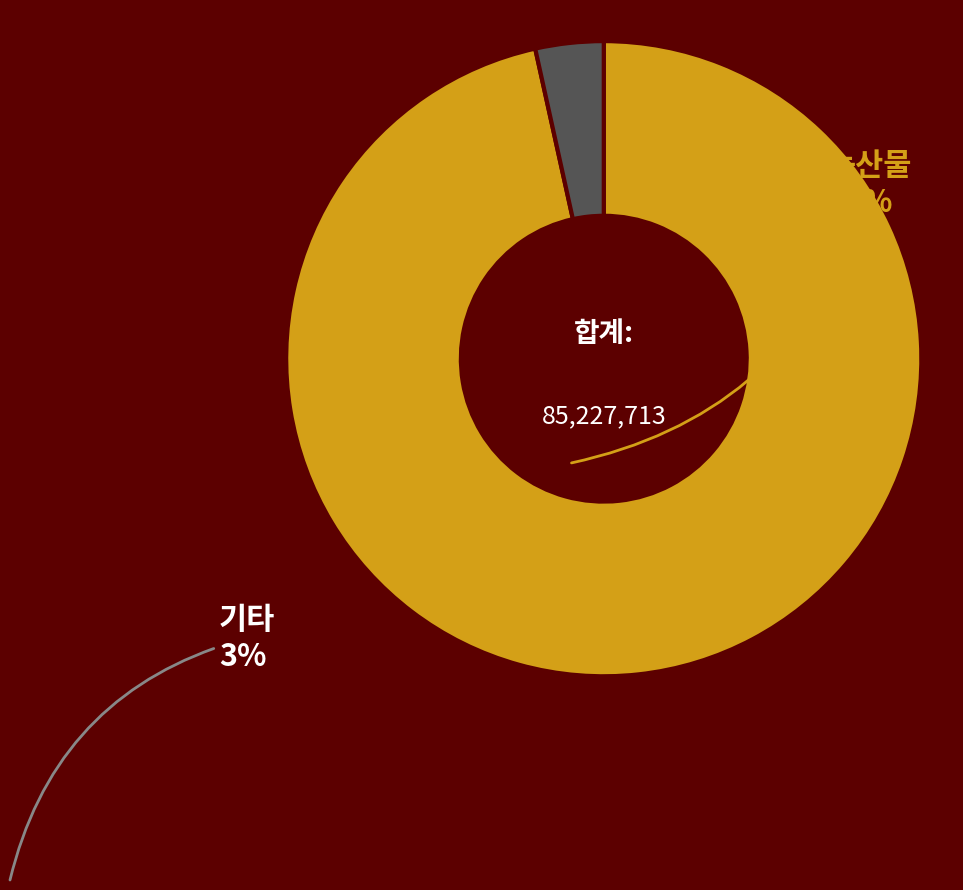

What is the majority slice?

농산물